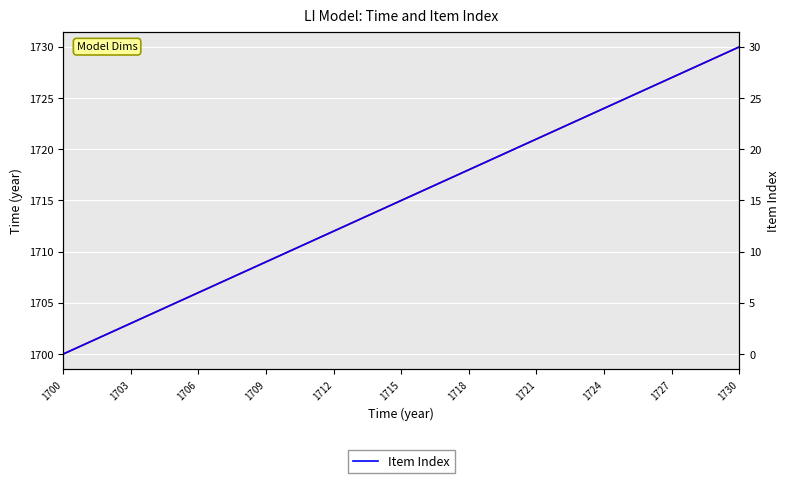

How many data points does each series have?

31